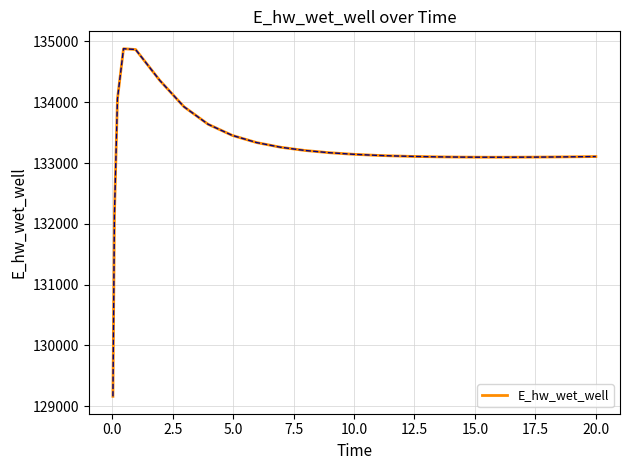

Is this an area chart (filled region under the line)?

No